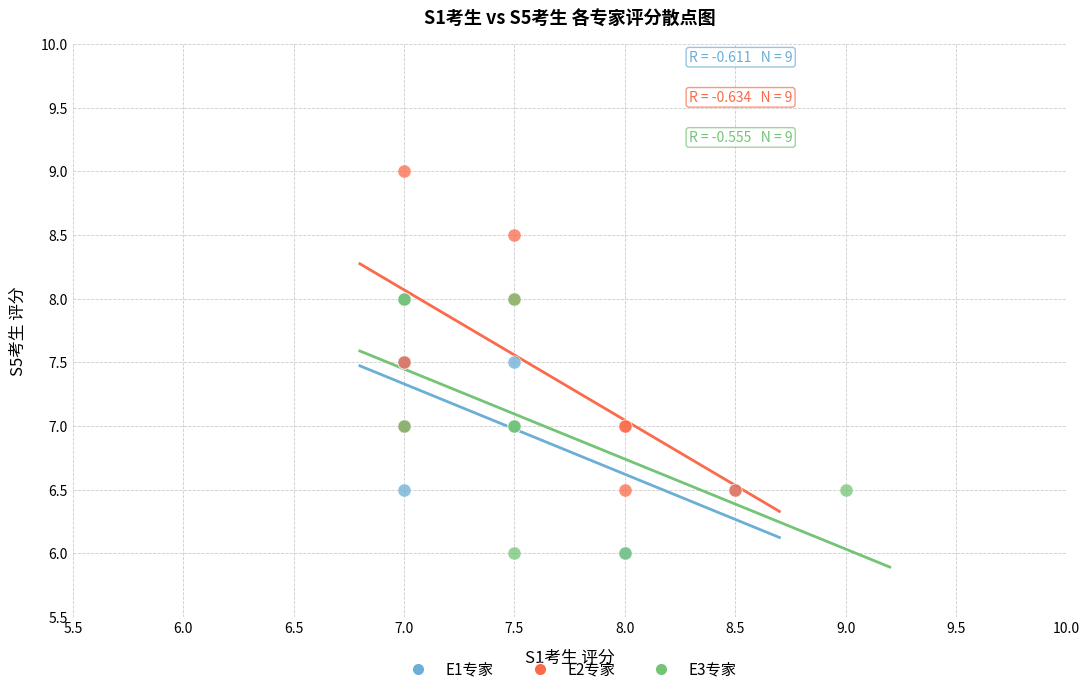

What are all the series names shown in the legend?

E1专家, E2专家, E3专家